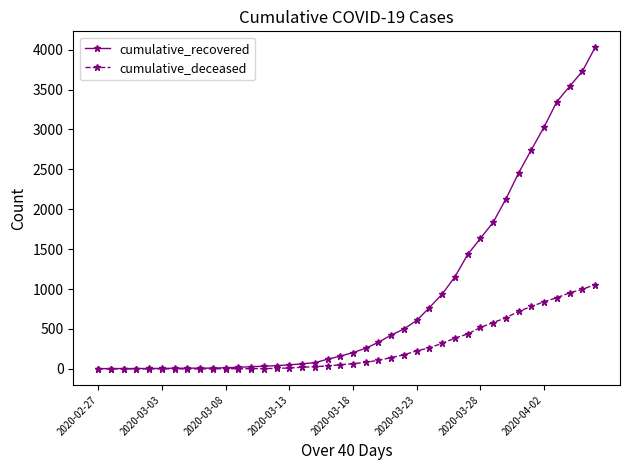

Count the number of data series in this chart.

2